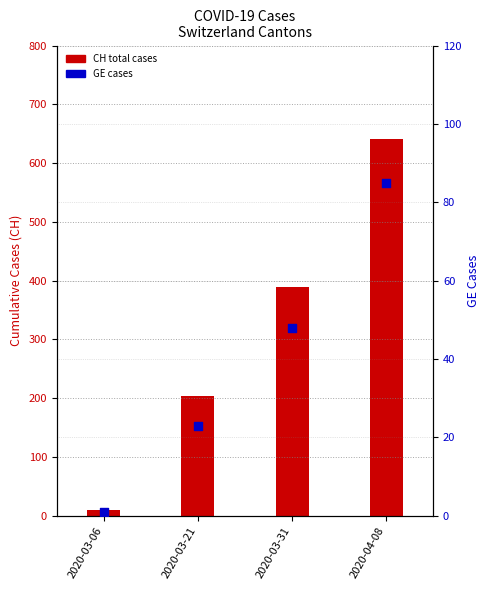

Which series has the largest total across all categories?

CH (total cases)